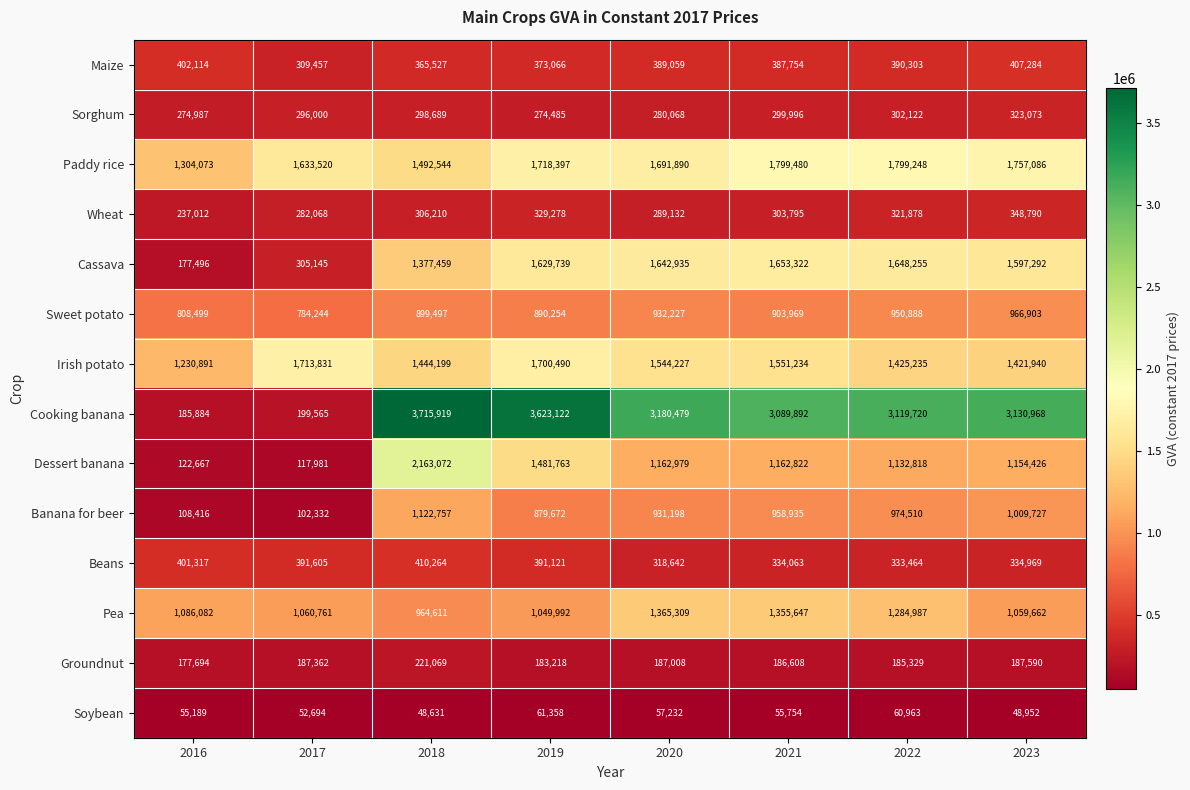

What is the lowest value of the Maize series?

309457